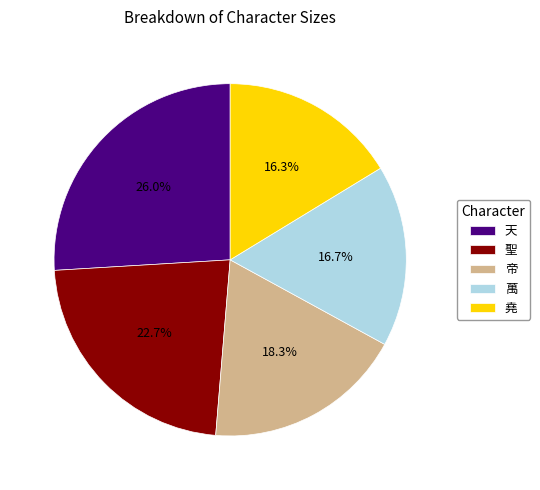

Do 堯 and 天 together represent more than half of the pie?

No